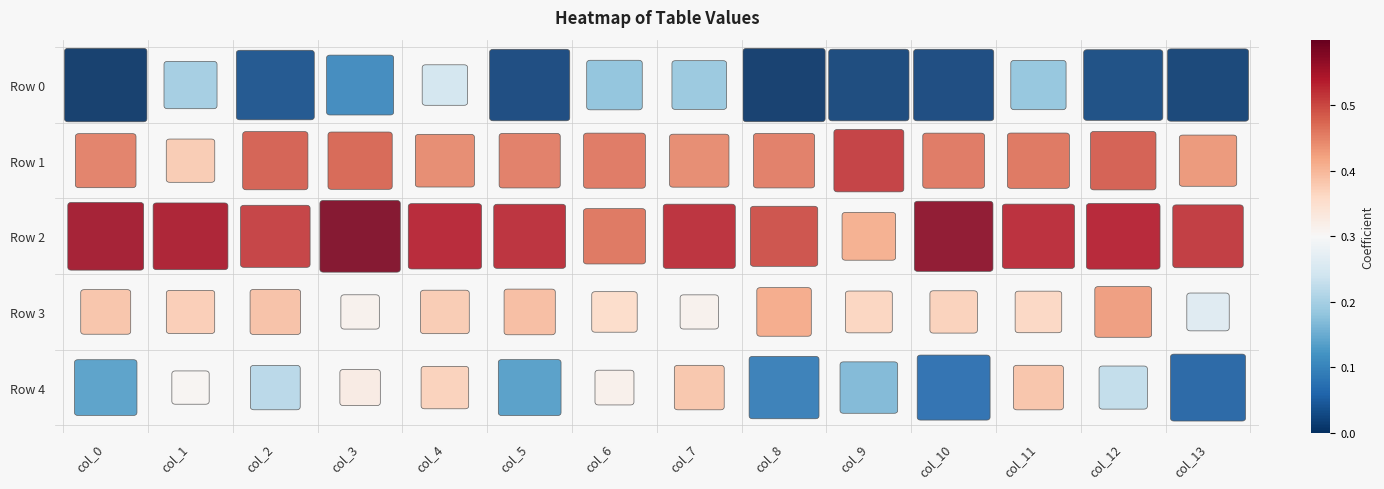

The value of Row 4 at col_3 is 0.3. True or false?

True